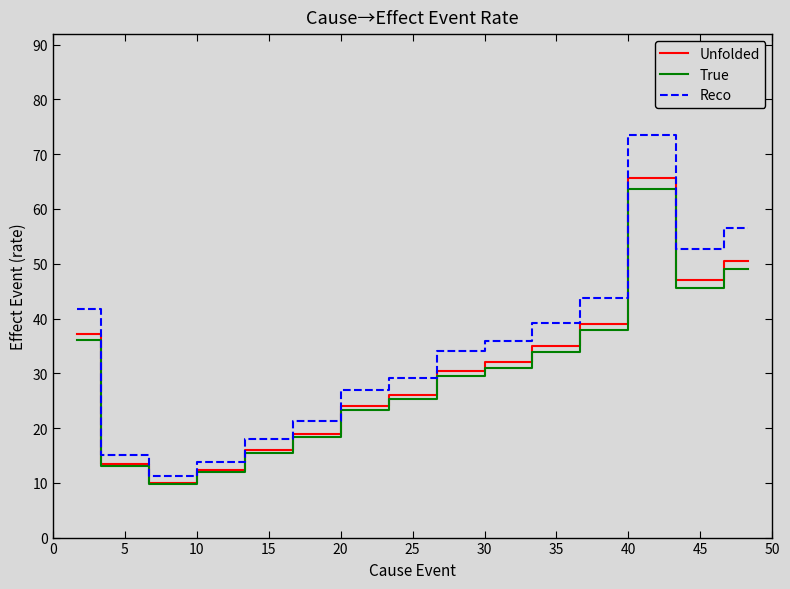

What is the maximum value for Unfolded?

65.7